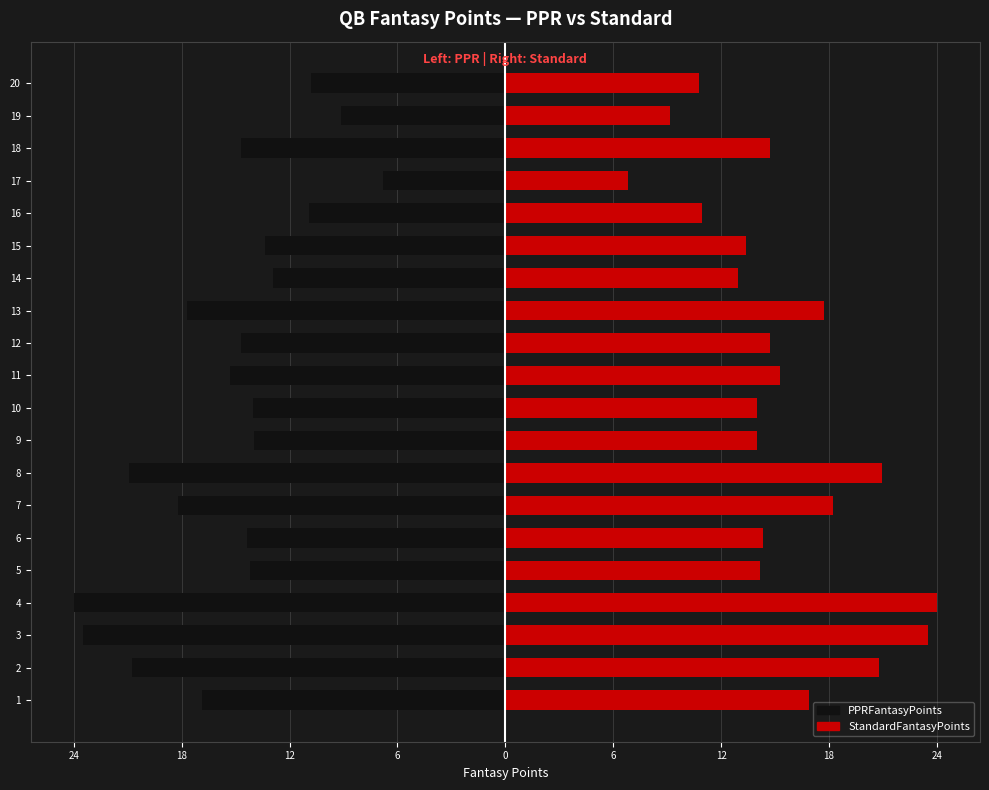

Rank the series at 5 from highest to lowest value.

StandardFantasyPoints, PPRFantasyPoints